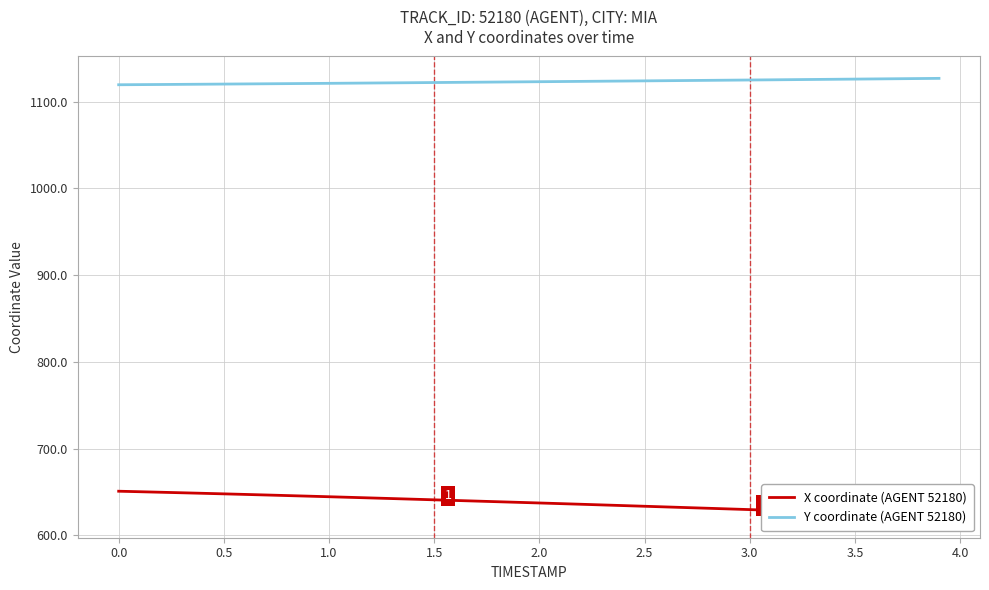

Does the chart have visible grid lines?

Yes